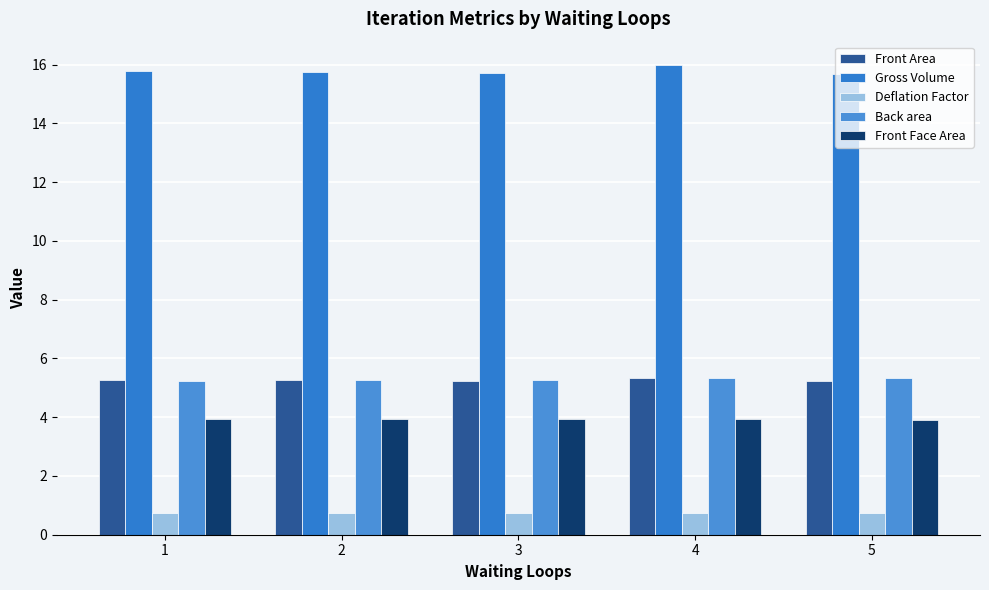

What is the difference between the maximum and minimum values in the Gross Volume series?

0.3